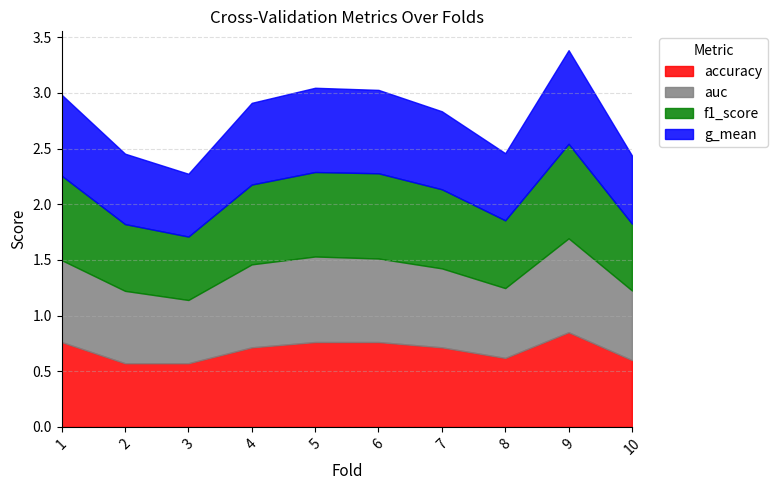

Where is f1_score nearest to the value 0?

3